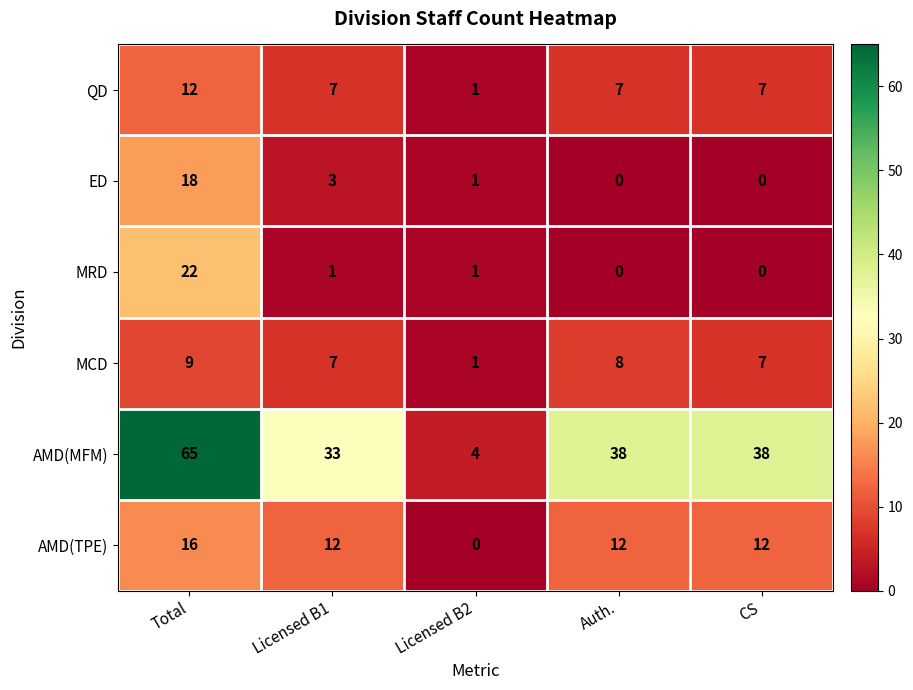

True or false: ED has a value of 3 at Licensed B1.

True